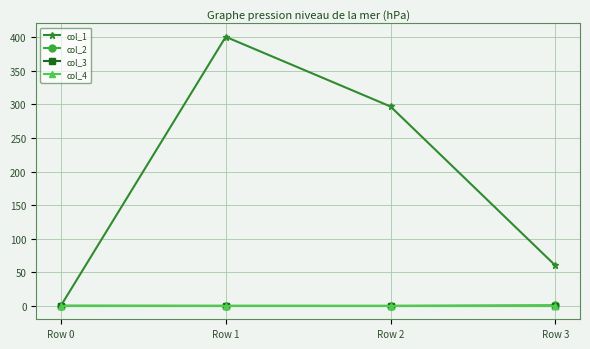

After their last crossing, which series has the higher values: col_4 or col_2?

col_2